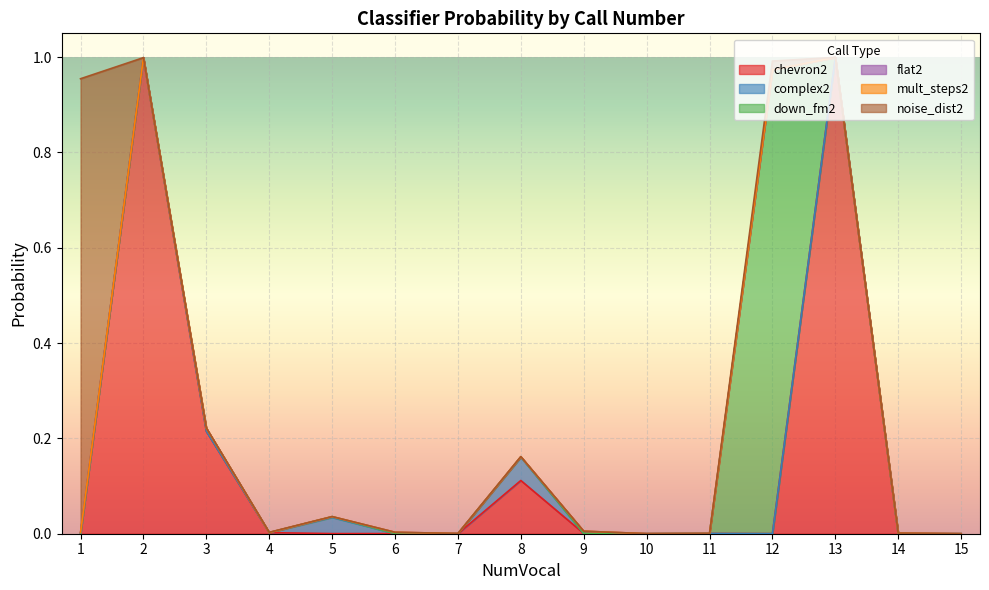

At which category does mult_steps2 reach its first local valley?

4